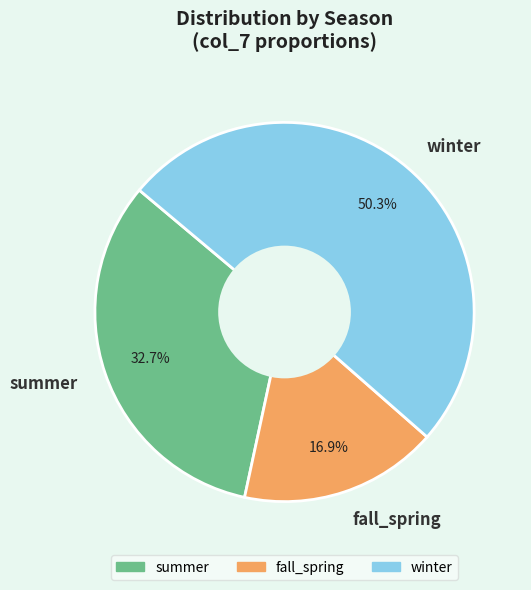

True or false: winter accounts for 50% of the total.

True